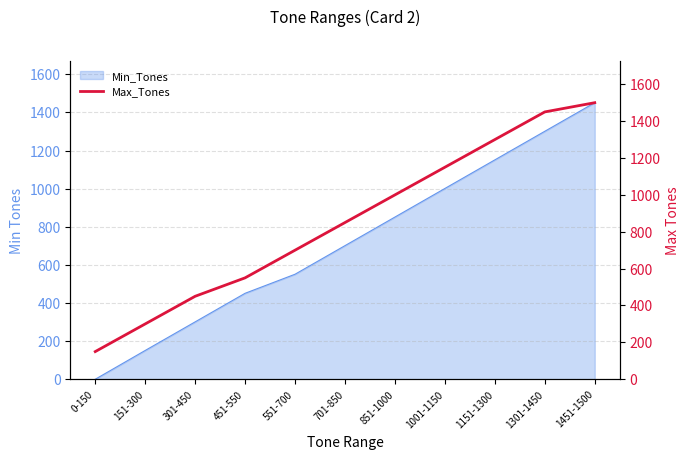

List the labels in order of value, smallest first.

0-150, 151-300, 301-450, 451-550, 551-700, 701-850, 851-1000, 1001-1150, 1151-1300, 1301-1450, 1451-1500